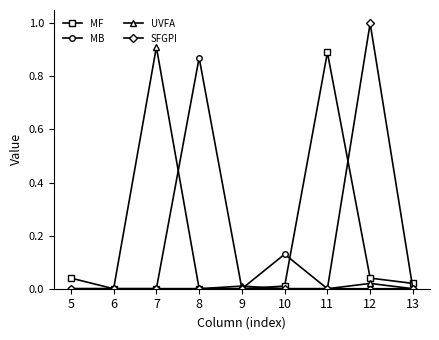

At which category is the sum across all series the highest?

12